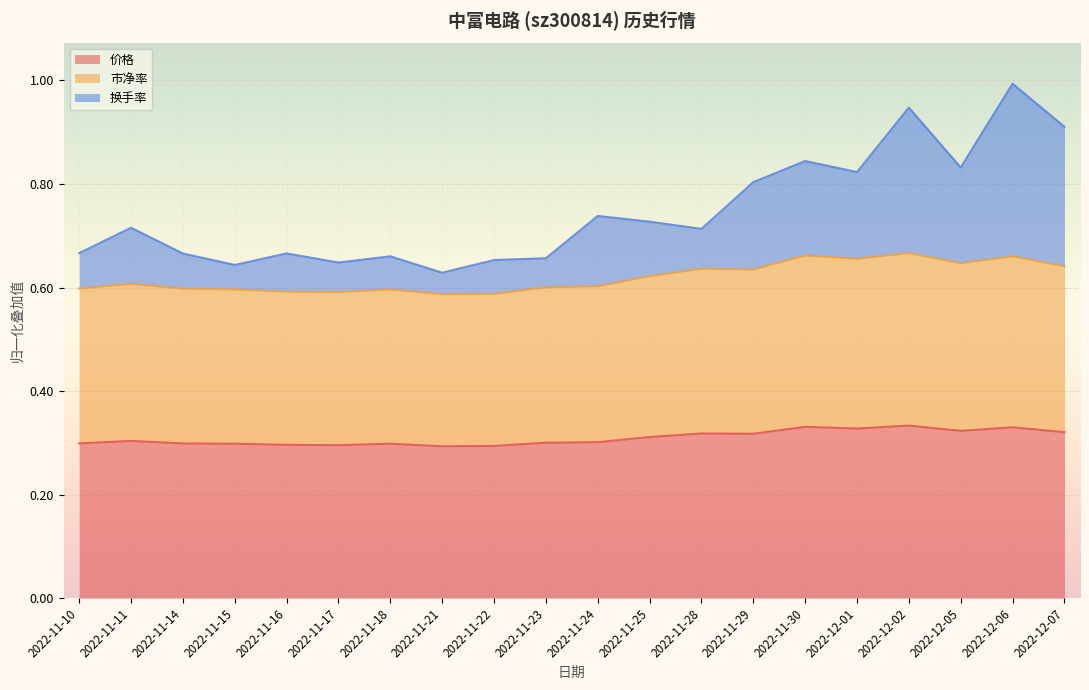

Reading right to left, extract all data points from this chart.

价格: 0.3	0.3	0.3	0.3	0.3	0.3	0.3	0.3	0.3	0.3	0.3	0.3	0.3	0.3	0.3	0.3	0.3	0.3	0.3	0.3
市净率: 0.6	0.7	0.6	0.7	0.7	0.7	0.6	0.6	0.6	0.6	0.6	0.6	0.6	0.6	0.6	0.6	0.6	0.6	0.6	0.6
换手率: 0.9	1.0	0.8	0.9	0.8	0.8	0.8	0.7	0.7	0.7	0.7	0.7	0.6	0.7	0.6	0.7	0.6	0.7	0.7	0.7